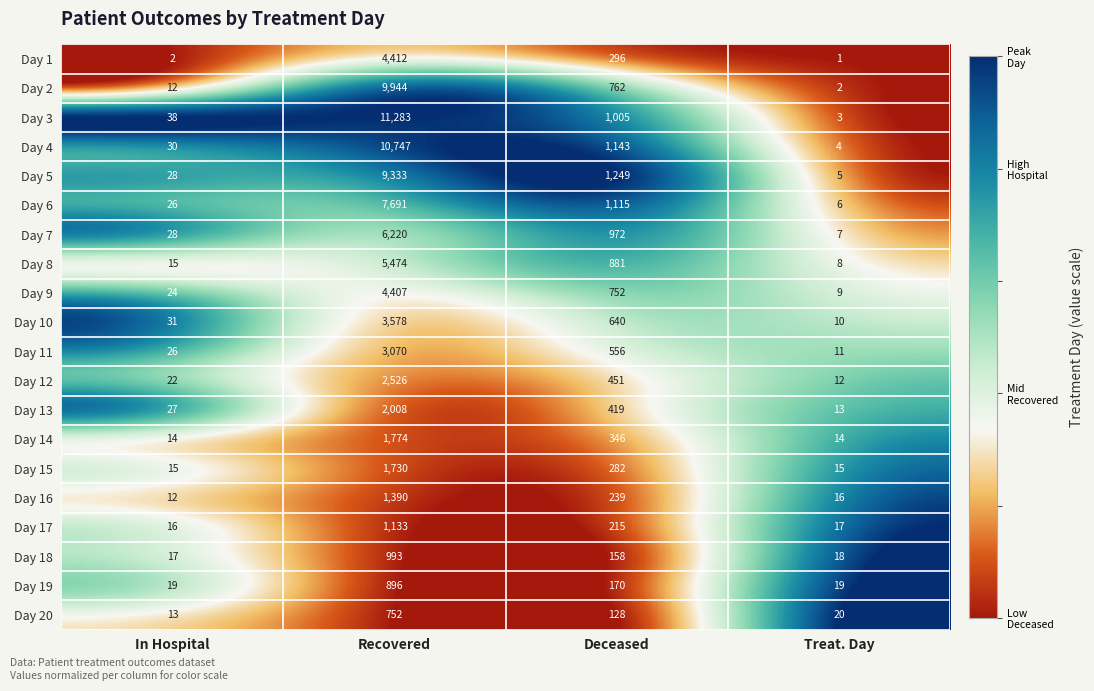

The value of Day 7 at In Hospital is 43. True or false?

False